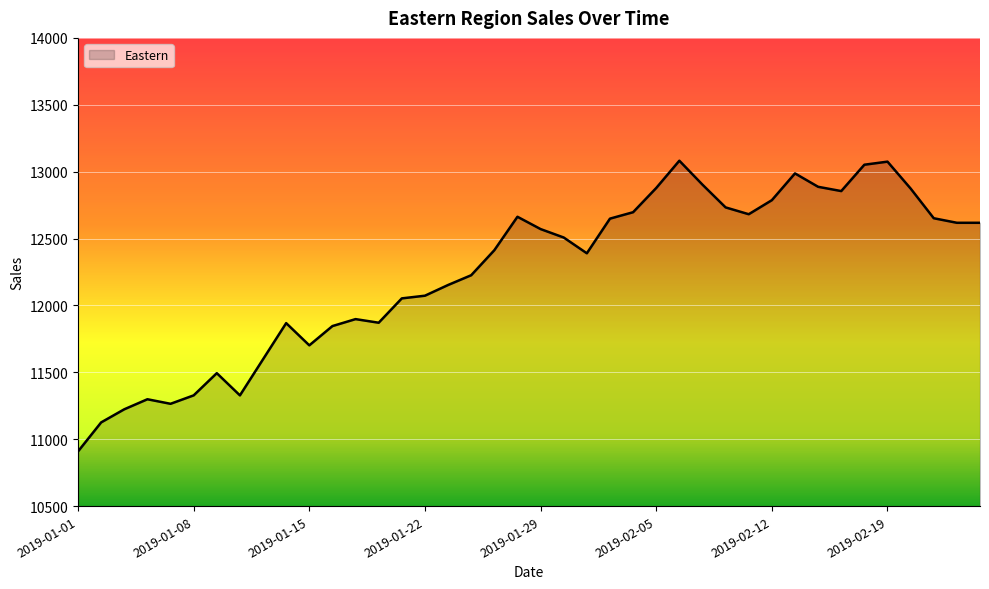

How many values are below 12508?

20